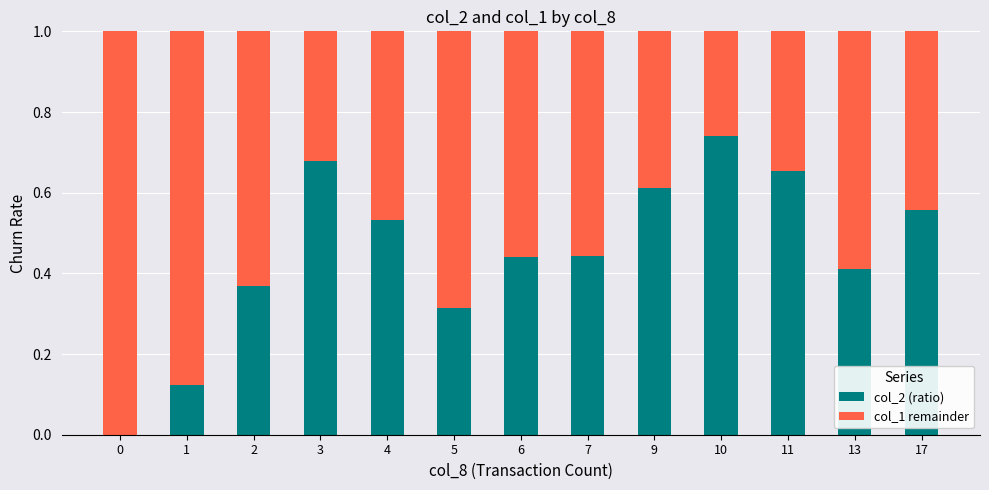

The value of col_2 (ratio) at 11 is 0.4. True or false?

False